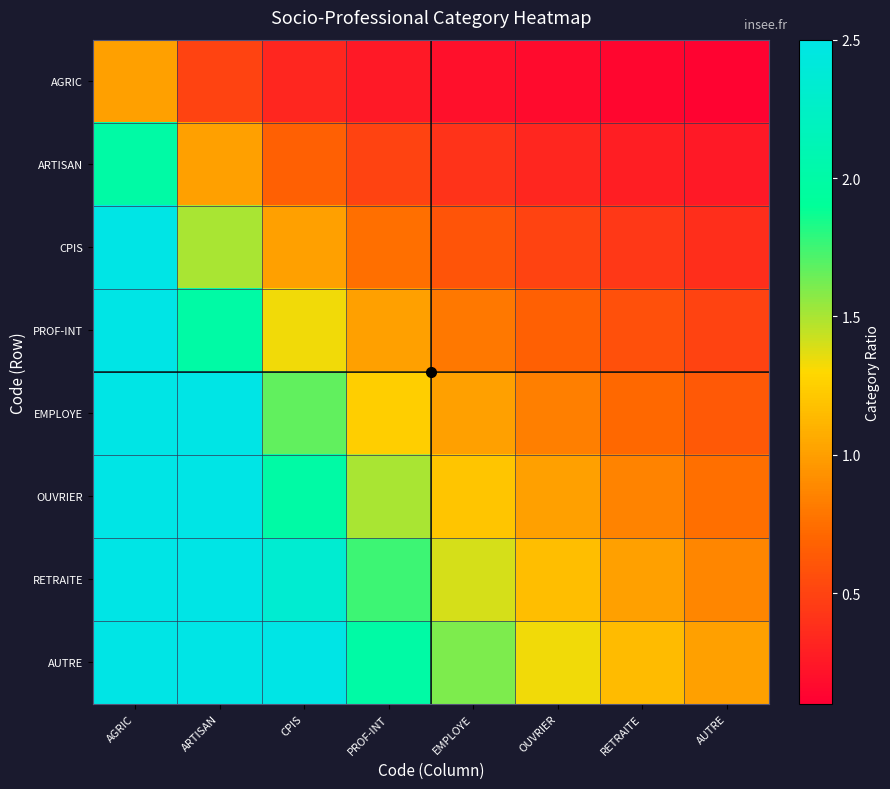

Rank the series at CPIS from lowest to highest value.

AGRIC, ARTISAN, CPIS, PROF-INT, EMPLOYE, OUVRIER, RETRAITE, AUTRE